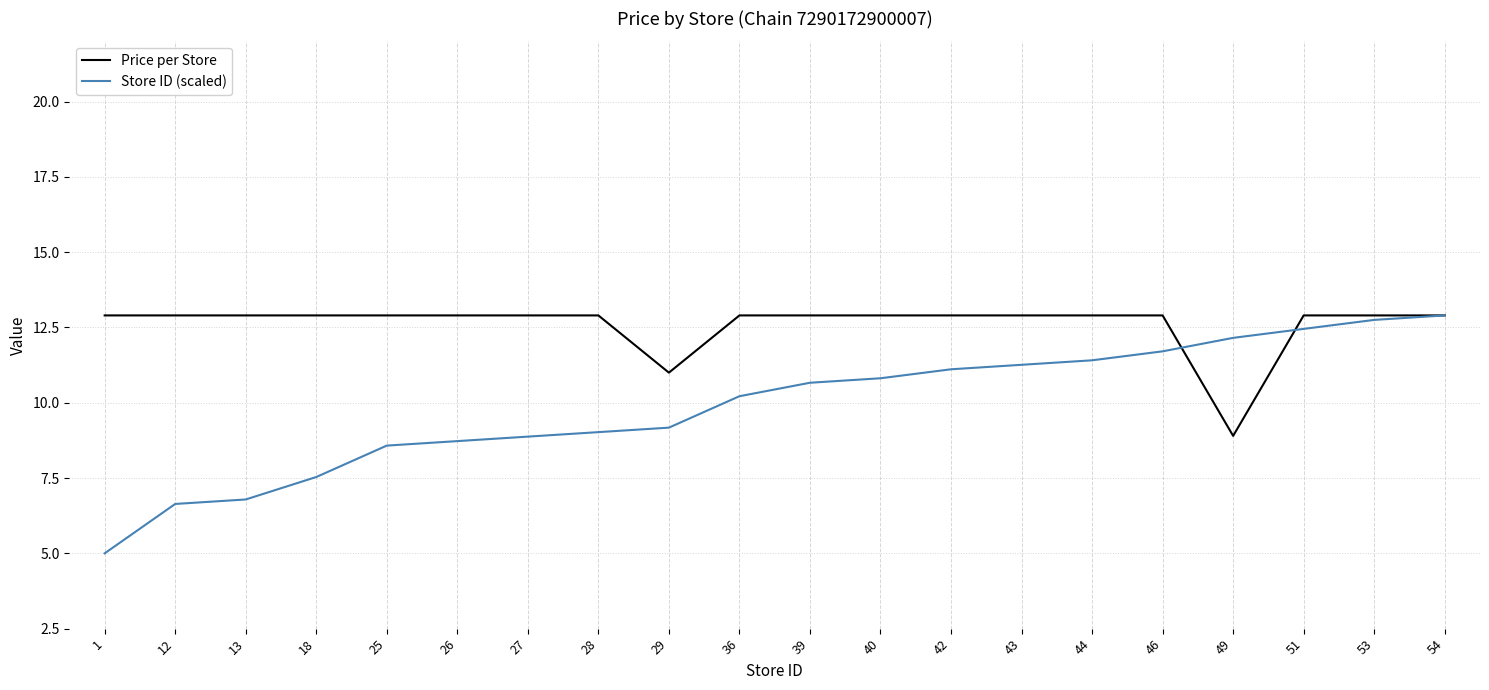

What is the average value of the Price per Store series?

12.6